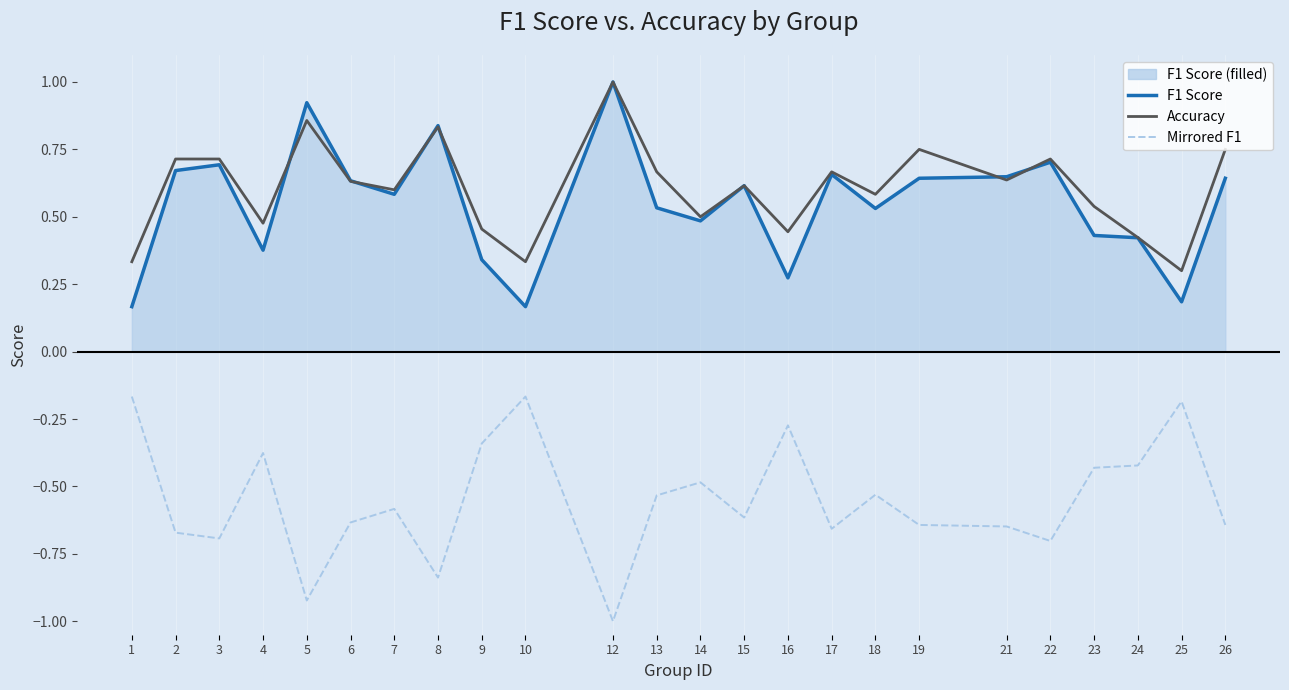

At which category is the sum across all series the highest?

12